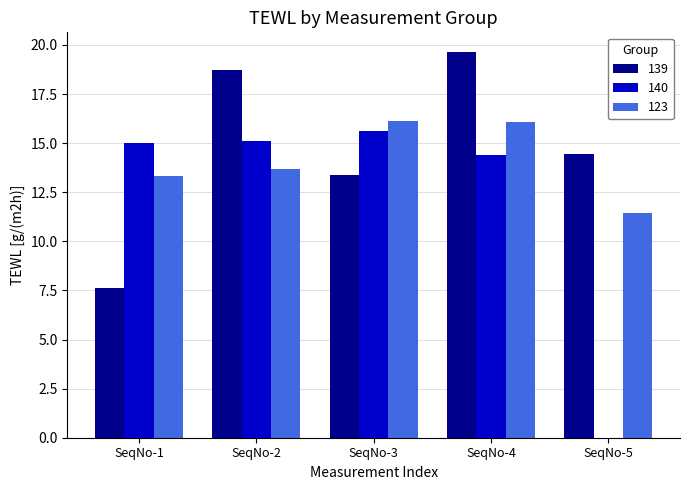

Is it true that 140 equals 14.4 at SeqNo-4?

True